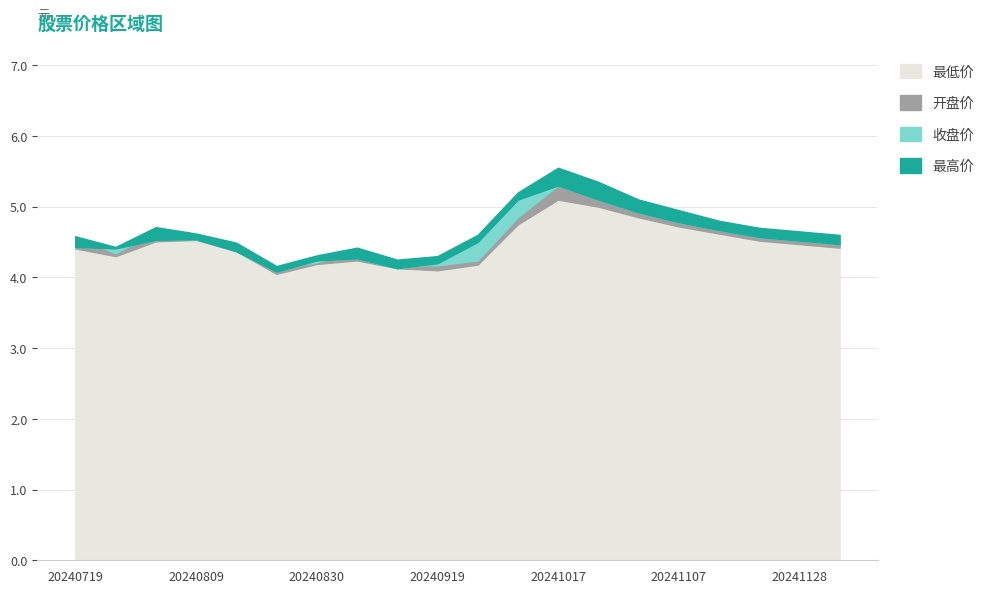

Which category has the highest value across all series?

20241017